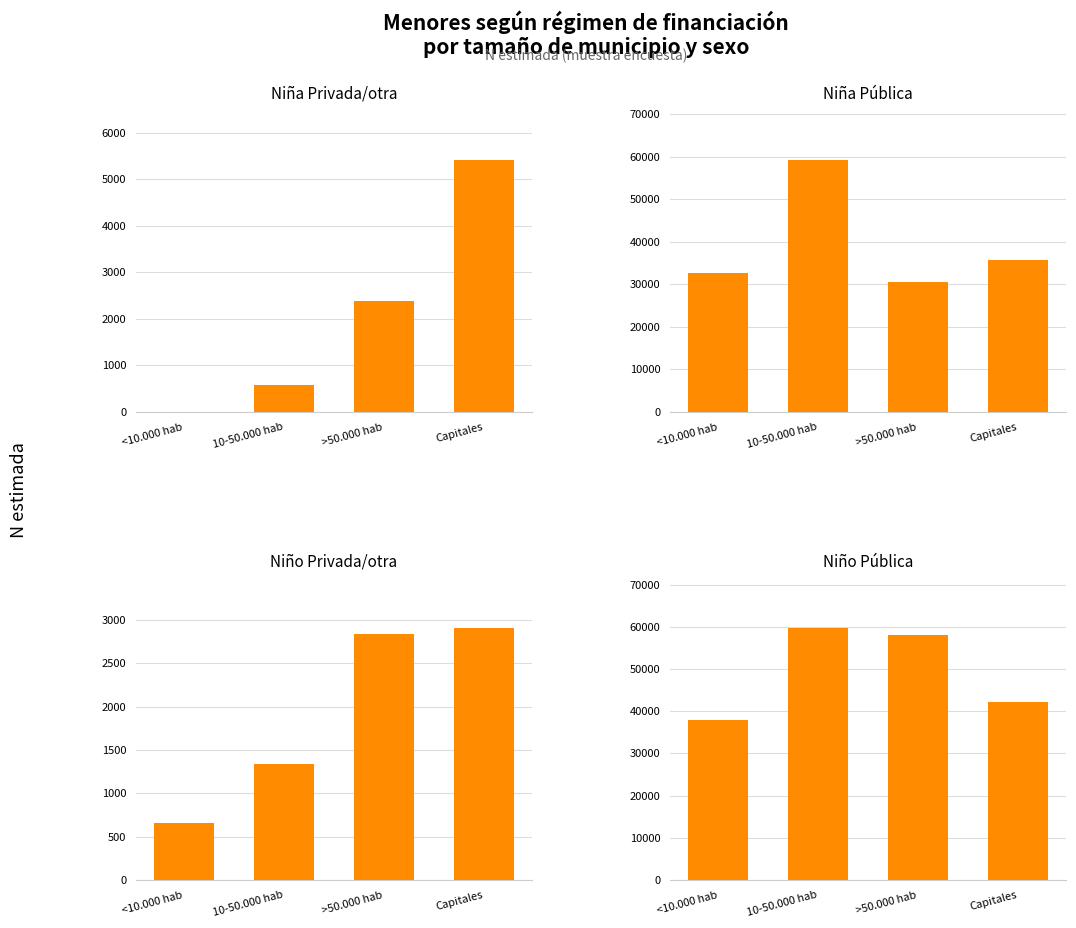

Which category has the highest value in the Niña Pública series?

10-50.000 hab